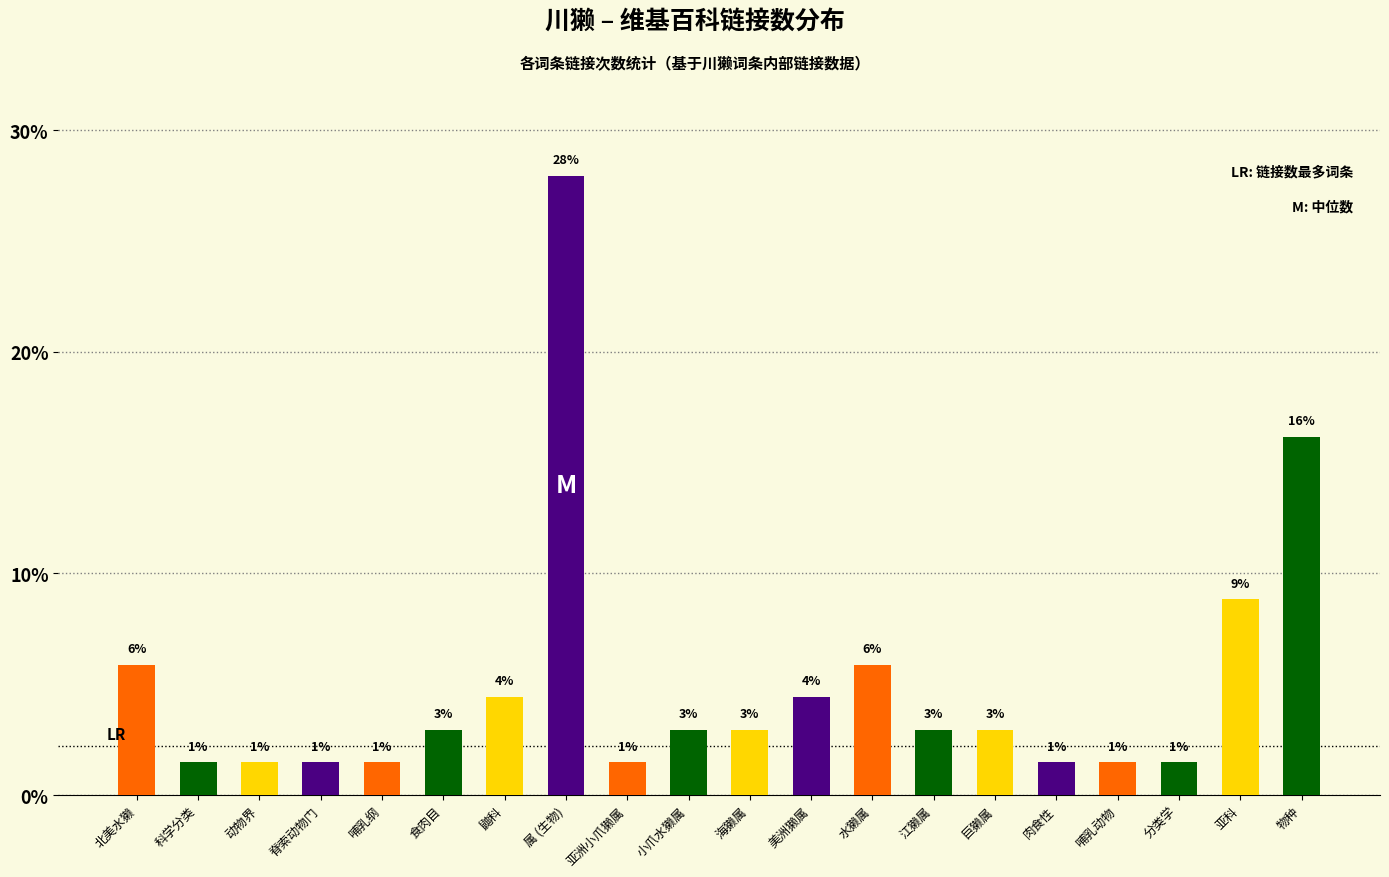

Where does the data first go above 2?

北美水獭